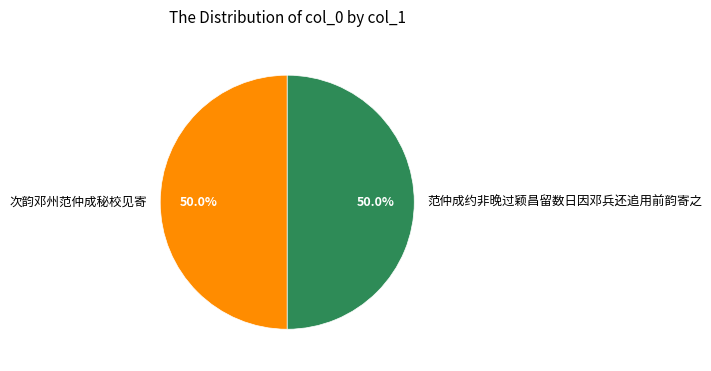

What is the ratio of the value at 次韵邓州范仲成秘校见寄 to the value at 范仲成约非晚过颖昌留数日因邓兵还追用前韵寄之?

1.0